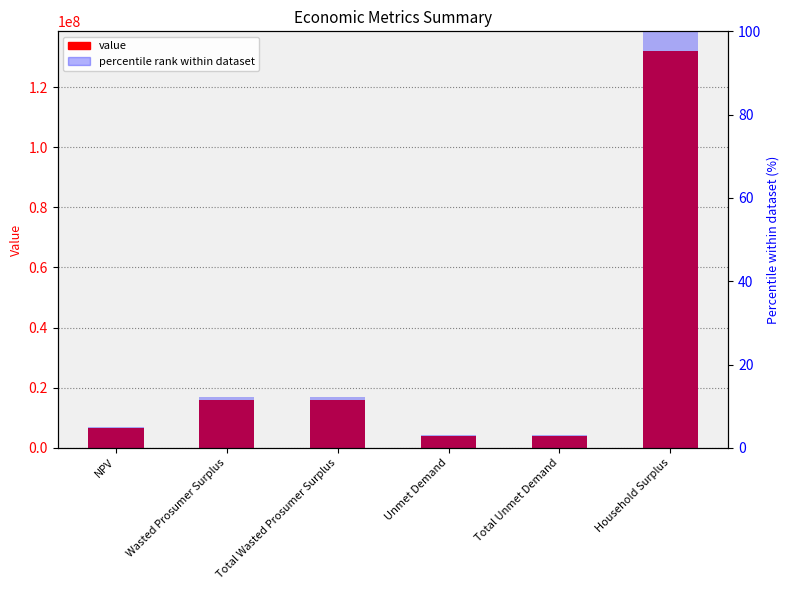

What is the label of the 2nd bar from the left?

Wasted Prosumer Surplus